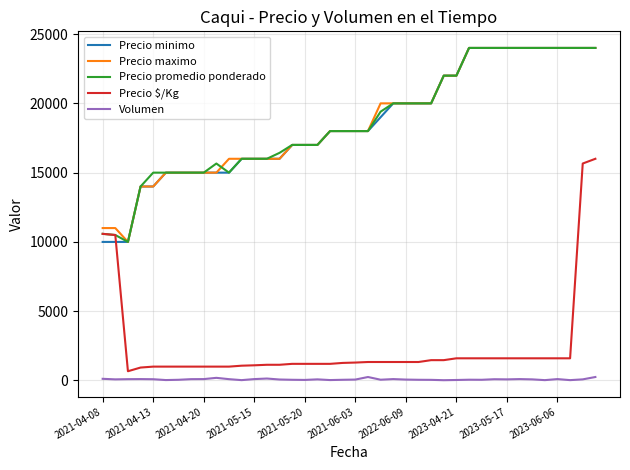

In Volumen, how many points are higher than both neighbors (excluding endpoints)?

10